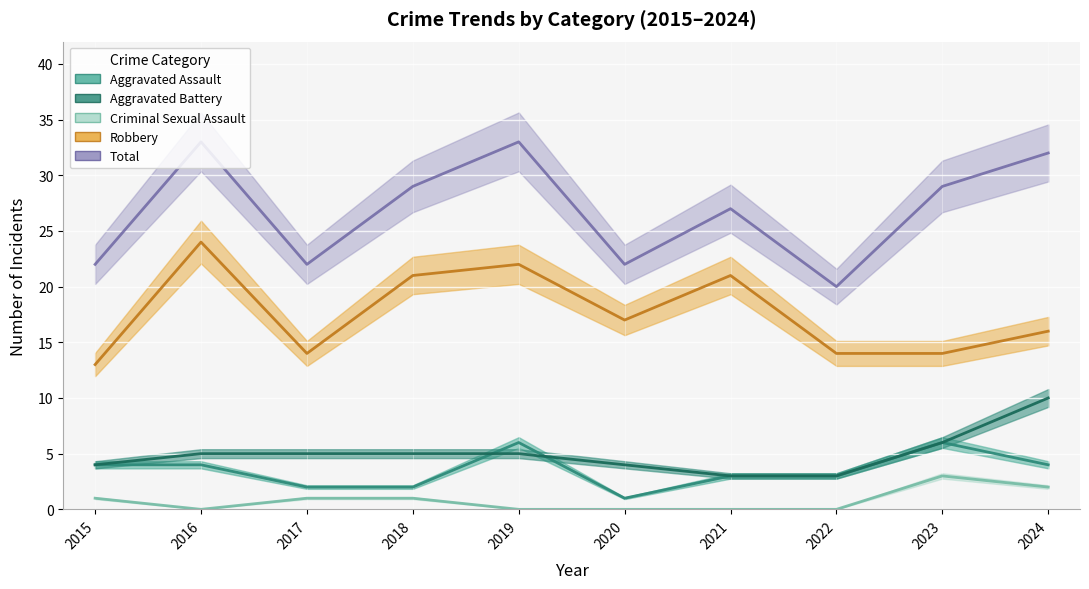

What is the highest value of the Aggravated Assault series?

6